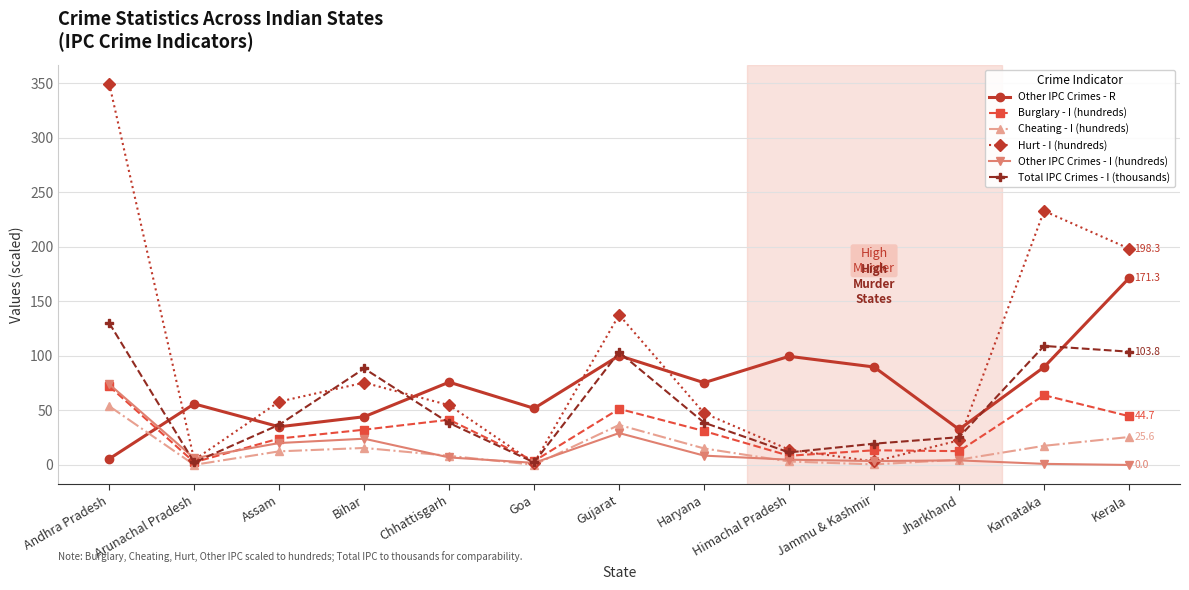

In Other IPC Crimes - R, how many points are higher than both neighbors (excluding endpoints)?

4